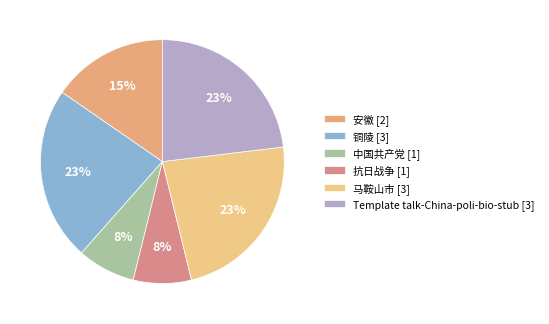

Rank the categories by value from lowest to highest.

中国共产党, 抗日战争, 安徽, 铜陵, 马鞍山市, Template talk-China-poli-bio-stub